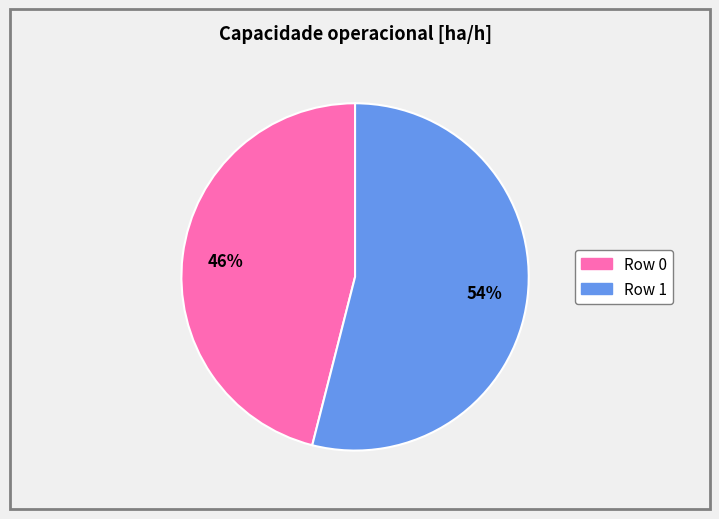

True or false: Row 0 accounts for 46% of the total.

True